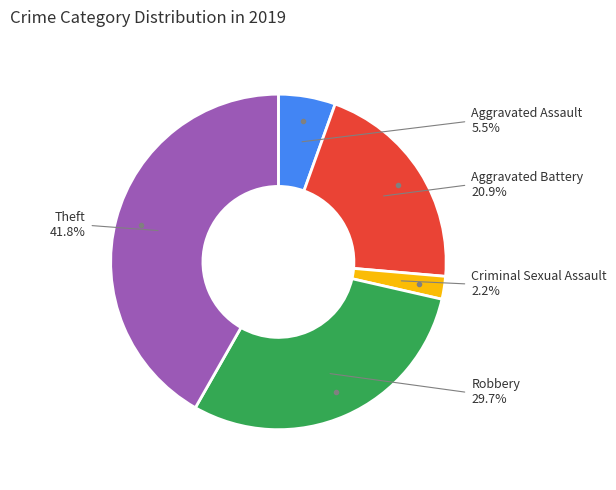

How much of the chart is everything except Aggravated Battery?

79.1%